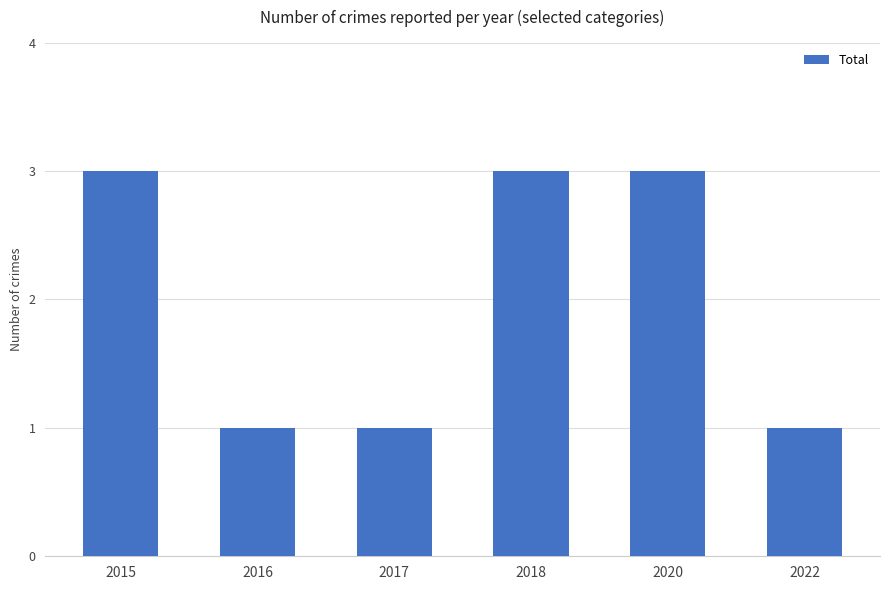

What is the sum of the values at 2015 and 2022?

4